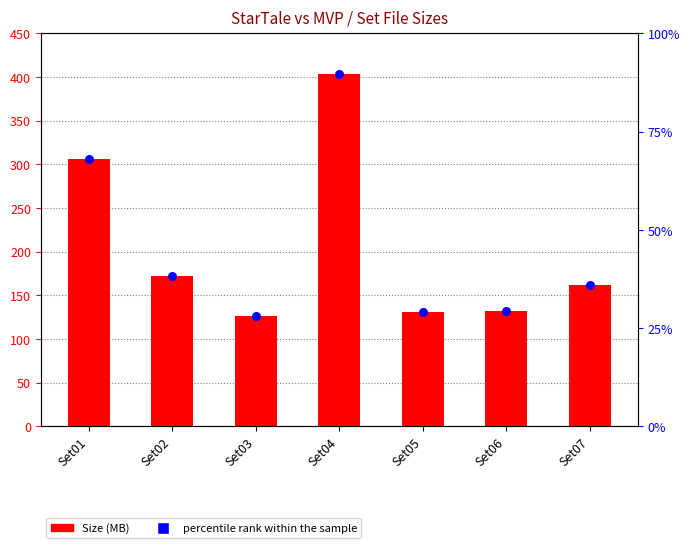

What is the total value across all series at Set07?

323.1